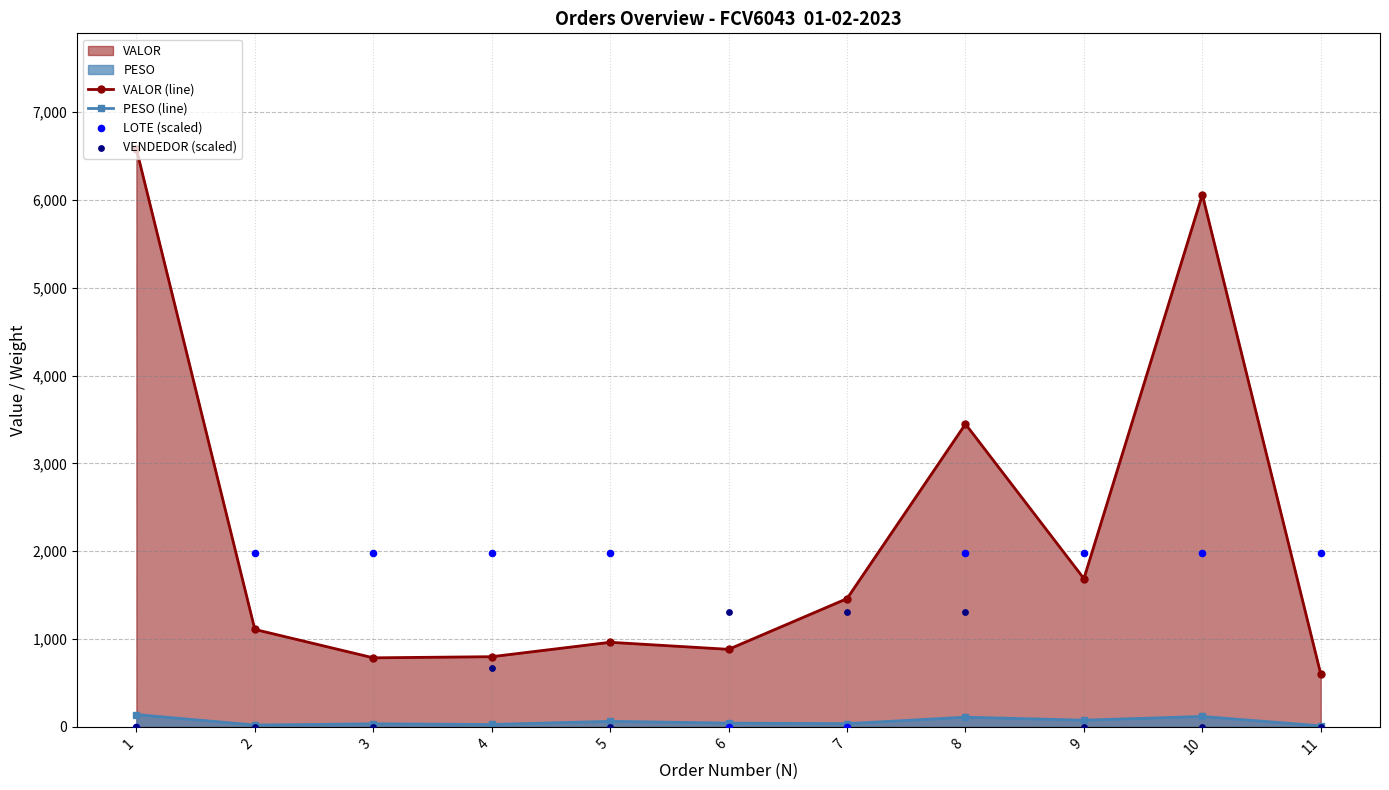

At which category is the sum across all series the highest?

10